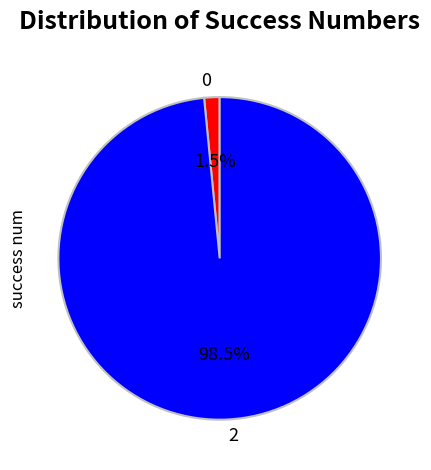

Which category accounts for the majority?

2